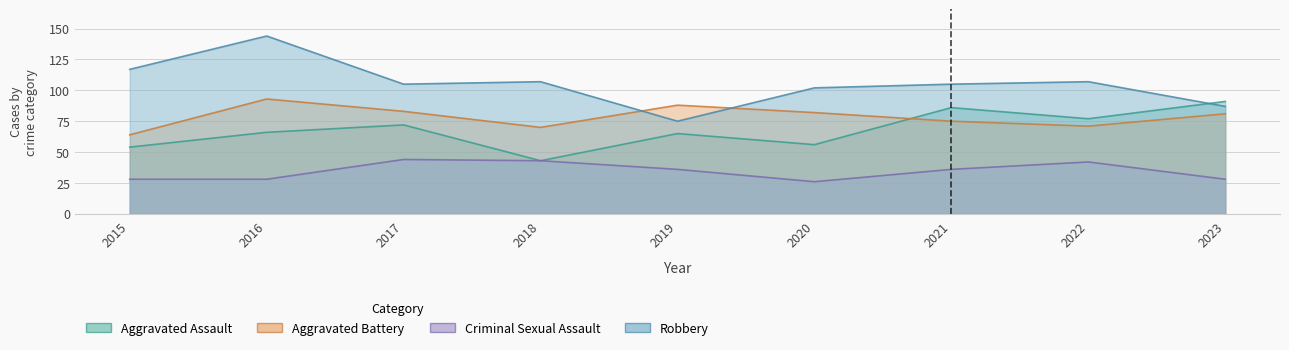

What are all the series names shown in the legend?

Aggravated Assault, Aggravated Battery, Criminal Sexual Assault, Robbery